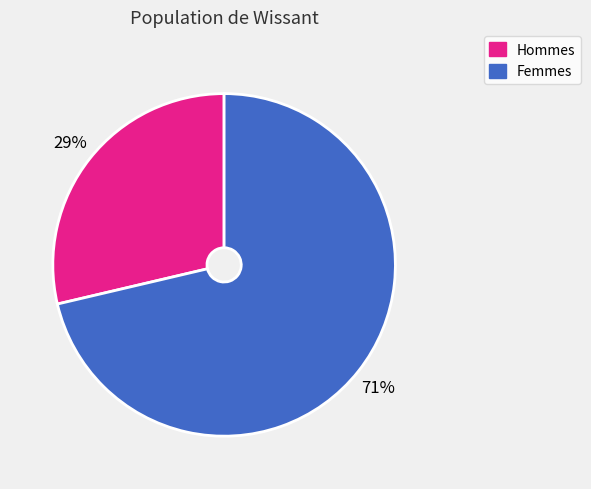

To the nearest percent, what is the average slice percentage?

50%